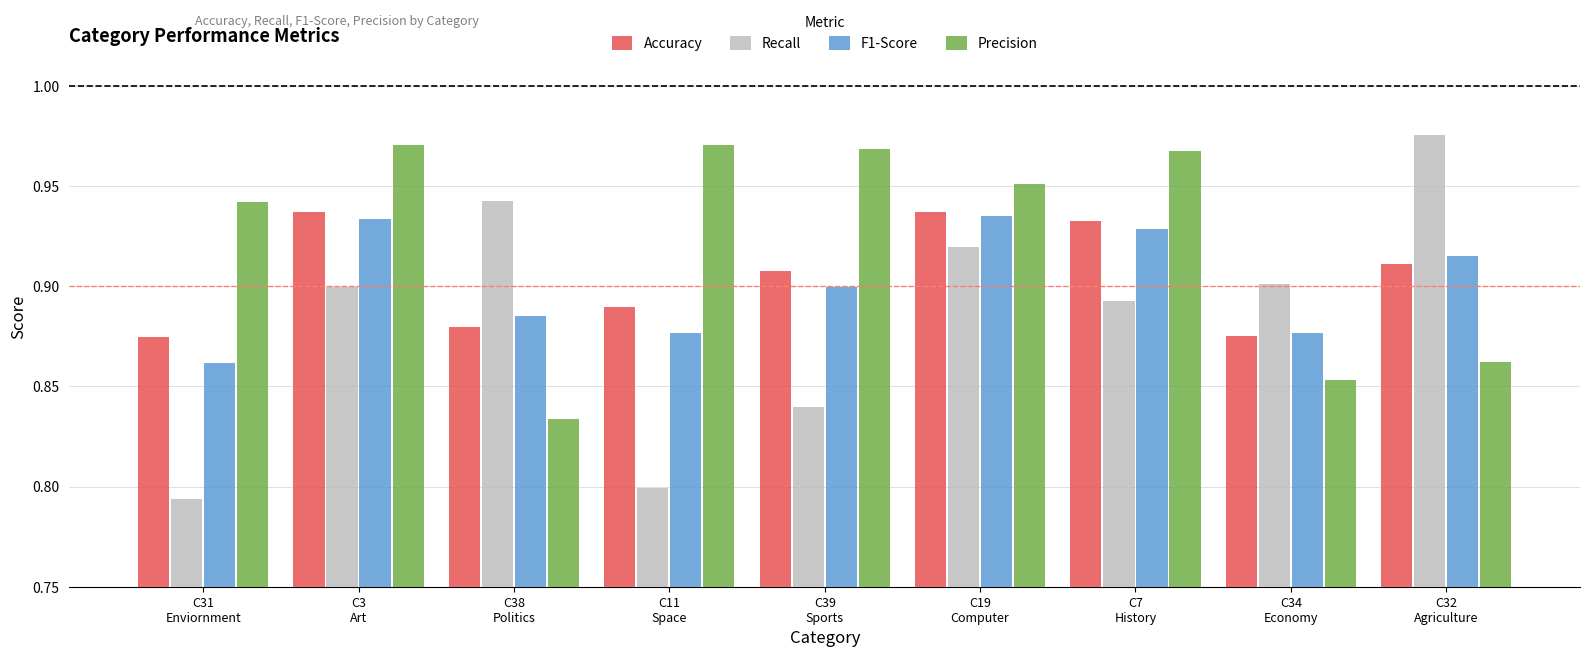

Which series has the widest spread of values?

Recall